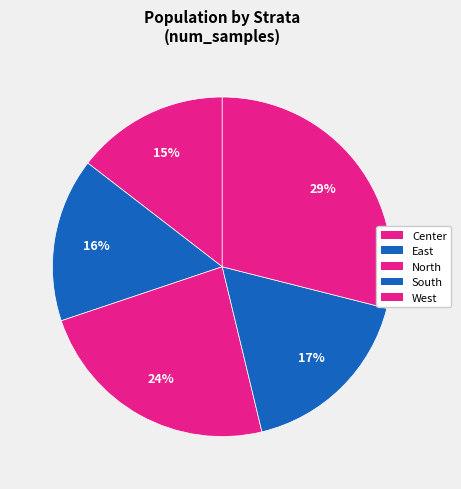

What percentage is the Center slice, to the nearest percent?

15%